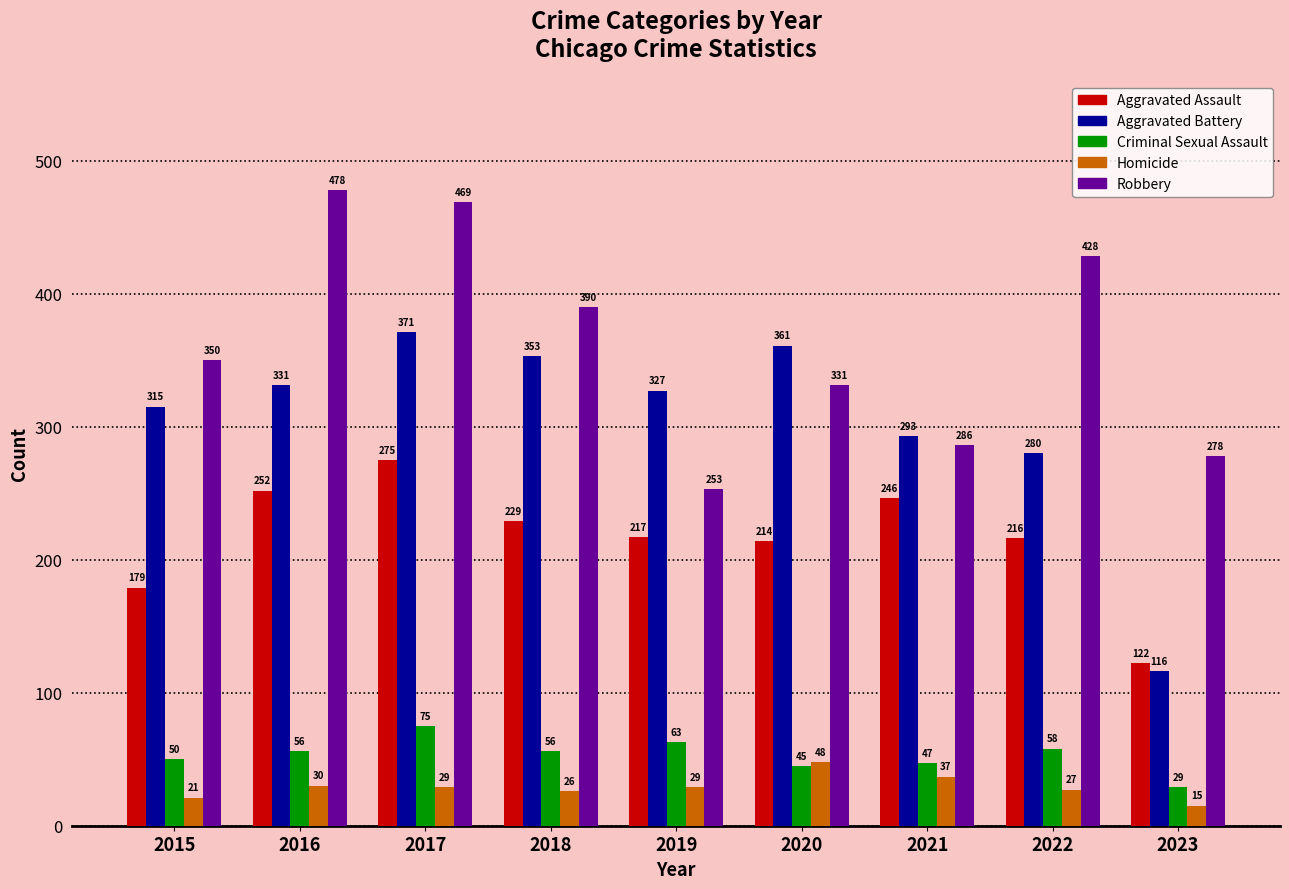

What is the difference between the Aggravated Assault values at 2020 and 2017?

61